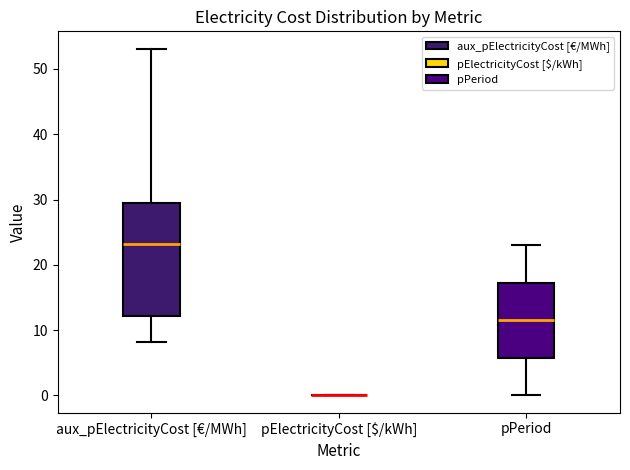

Which box is the tallest, from its lower edge to its upper edge?

aux_pElectricityCost [€/MWh]